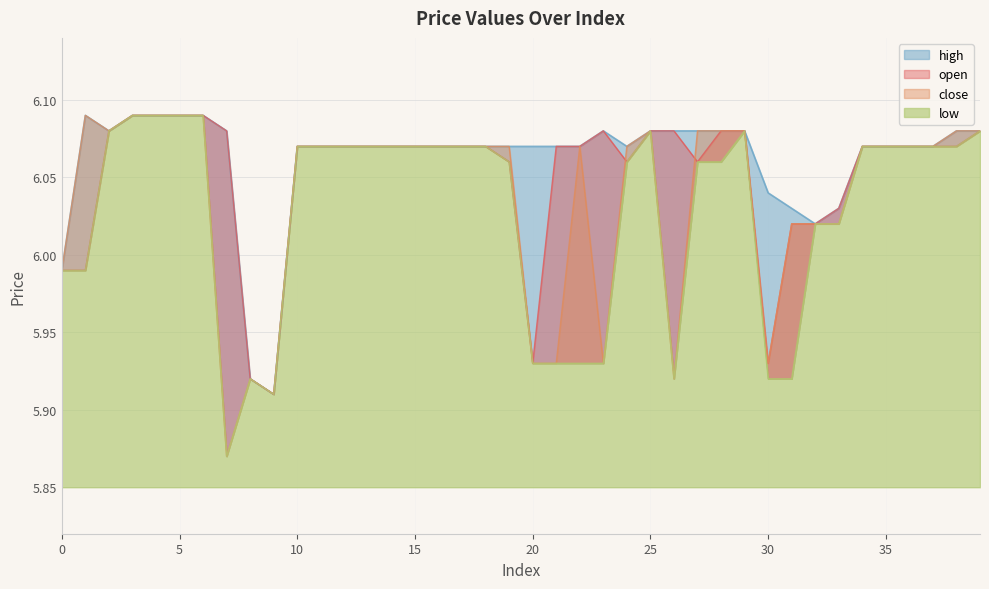

The value of open at 17 is 6.1. True or false?

True